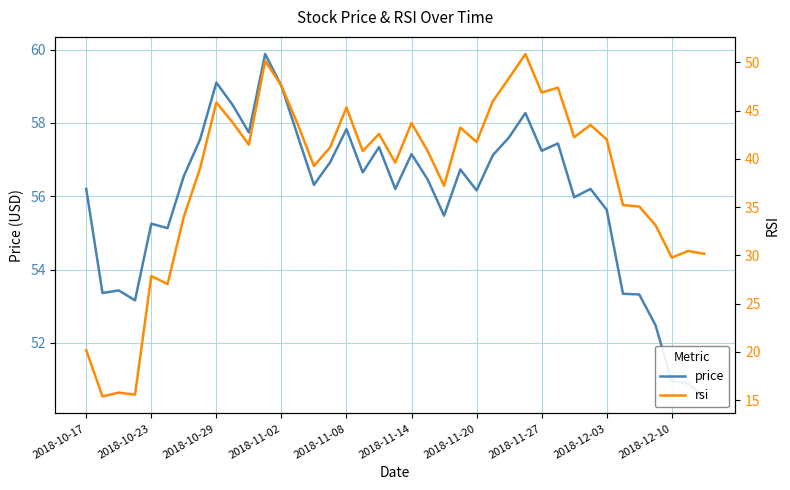

What is the value of the rsi point at the 33rd from the left?

42.0